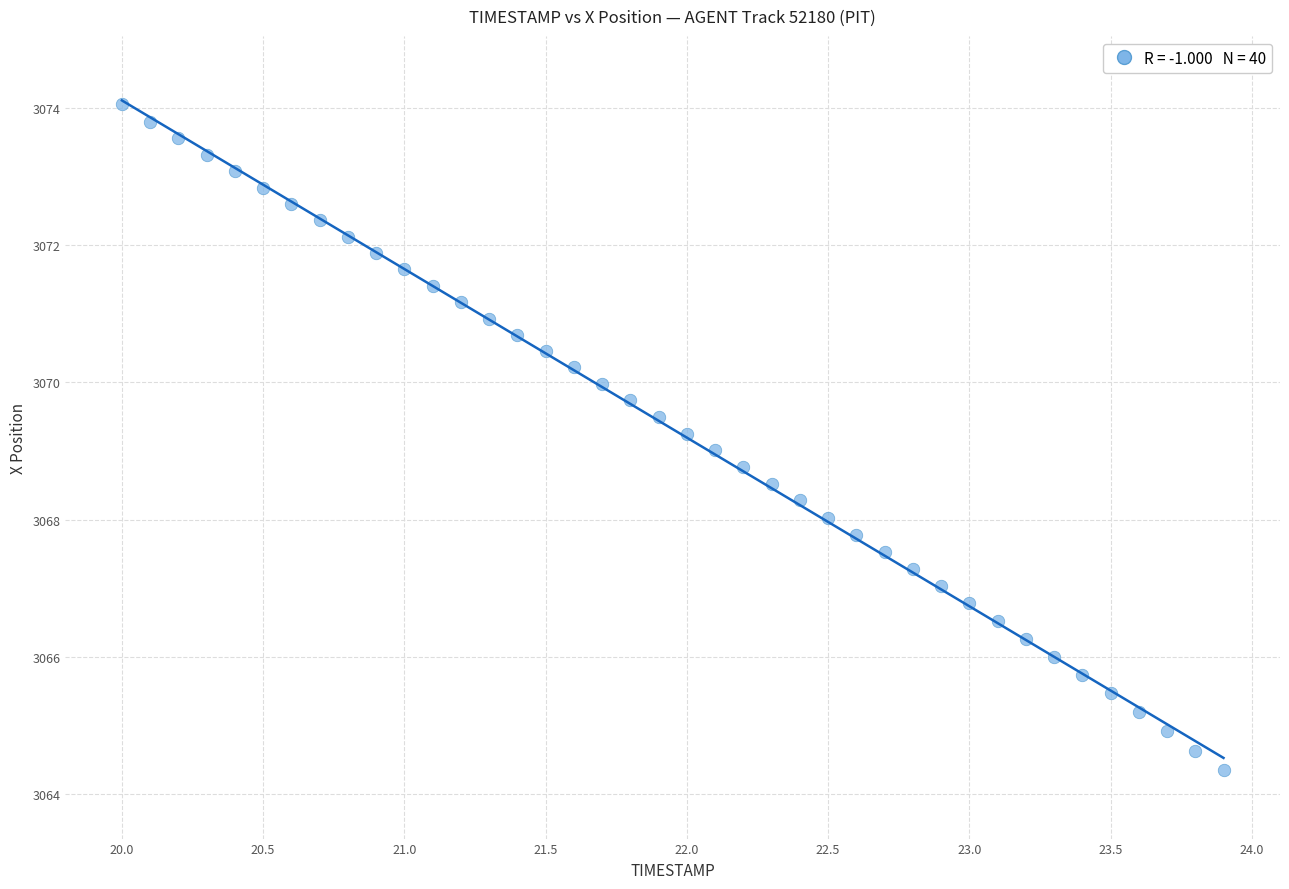

What is the range of Y values (max minus min)?

9.7